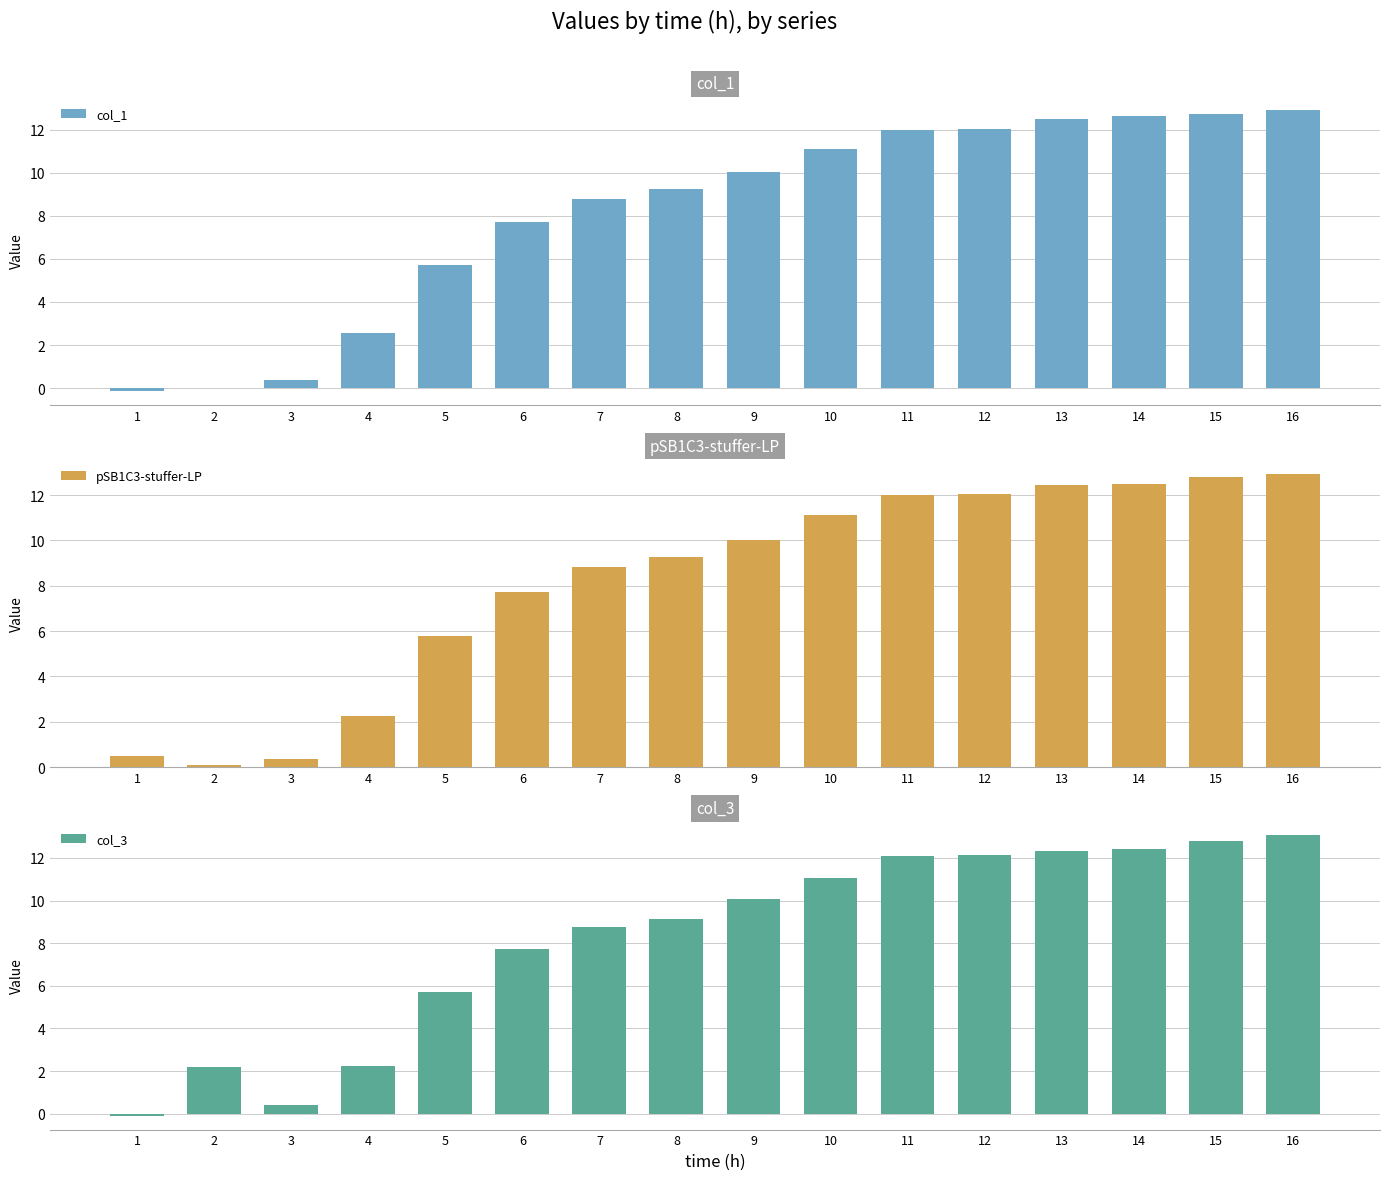

What is the maximum value for col_3?

13.1